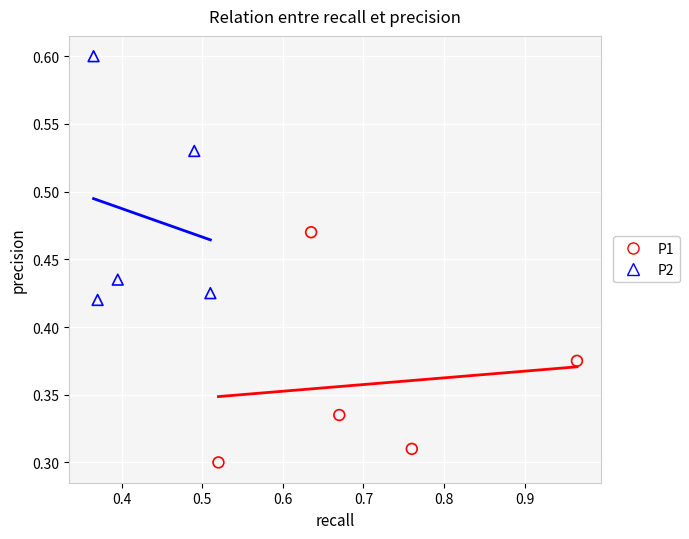

What are all the series names shown in the legend?

P1, P2